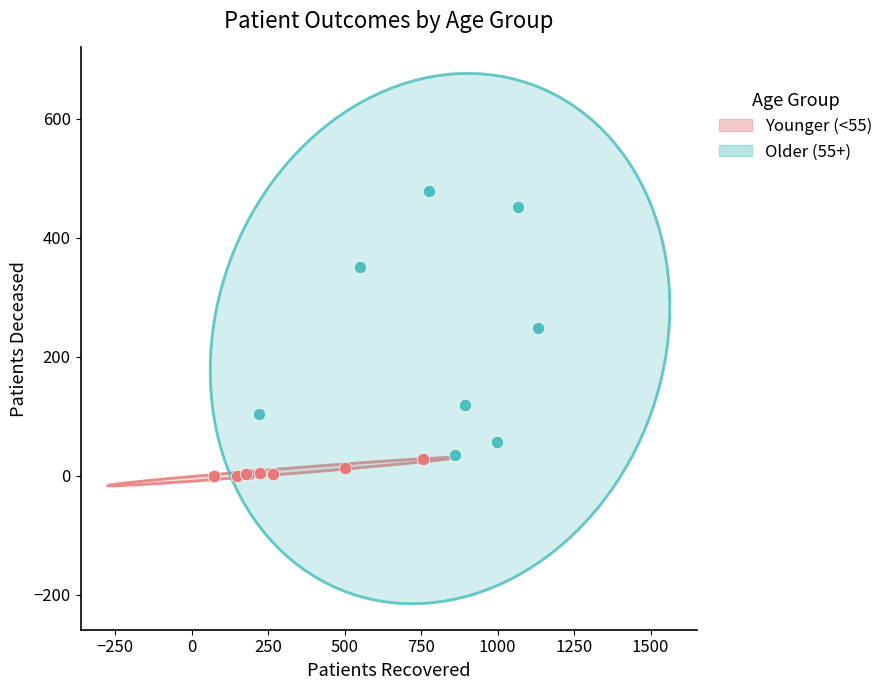

Which series has the widest spread of Y values?

Older (55+)